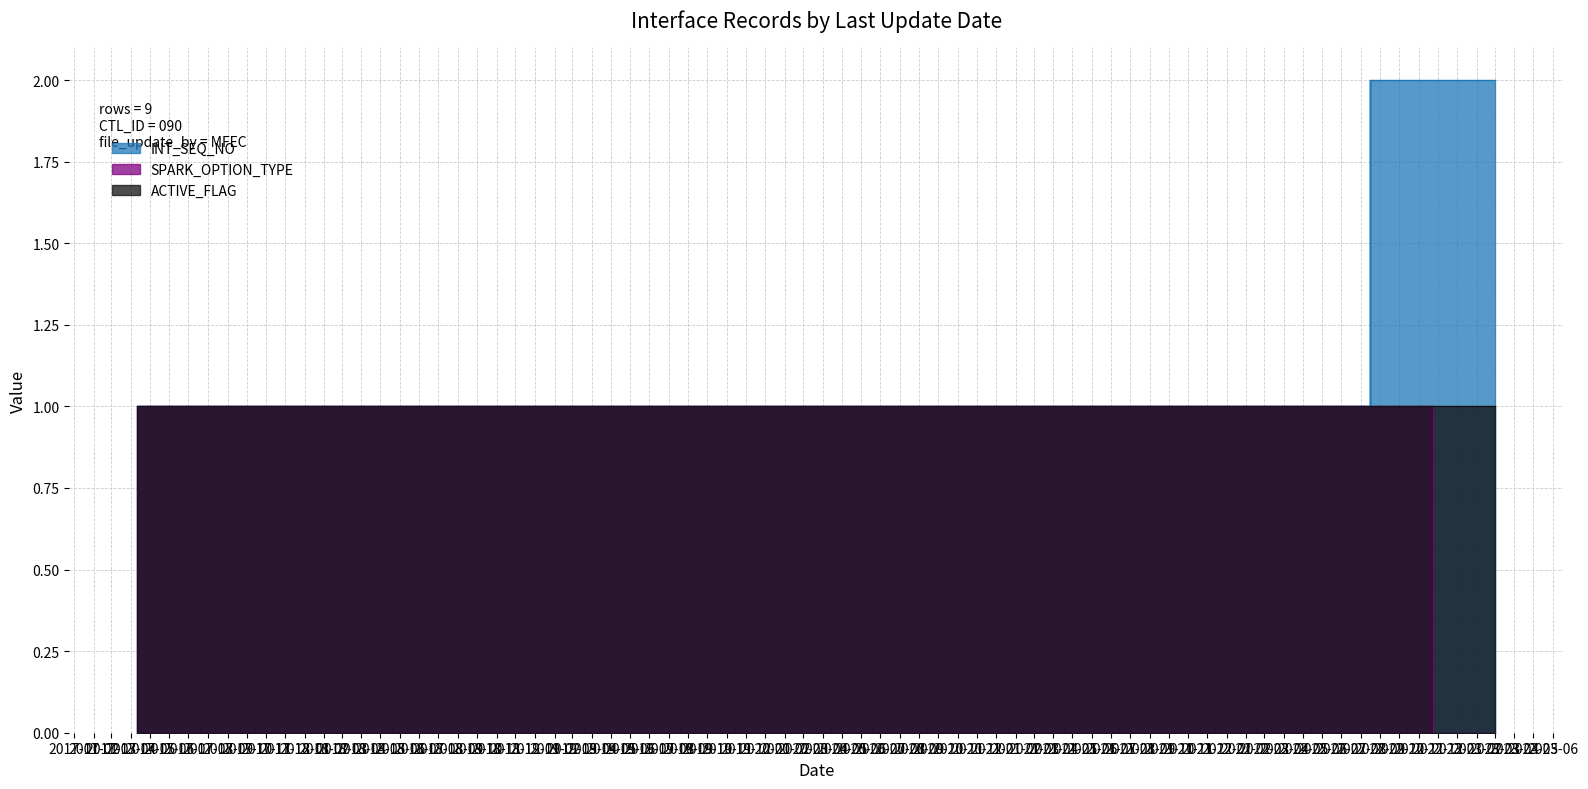

What is the label of the 1st point from the right?

2023-03-02